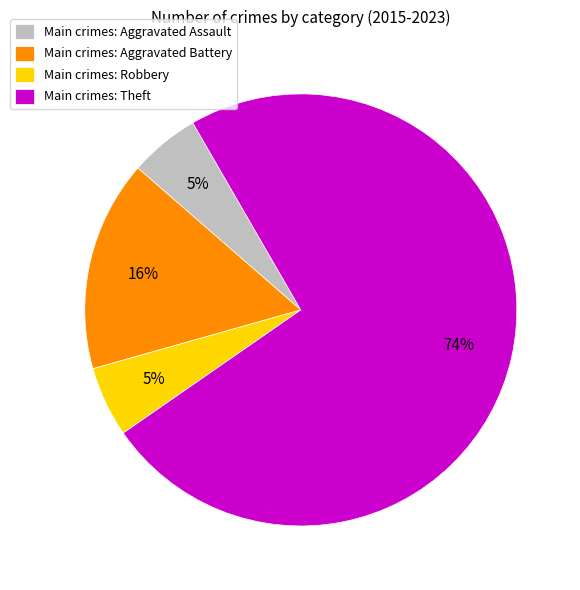

Count the number of slices in the pie.

4